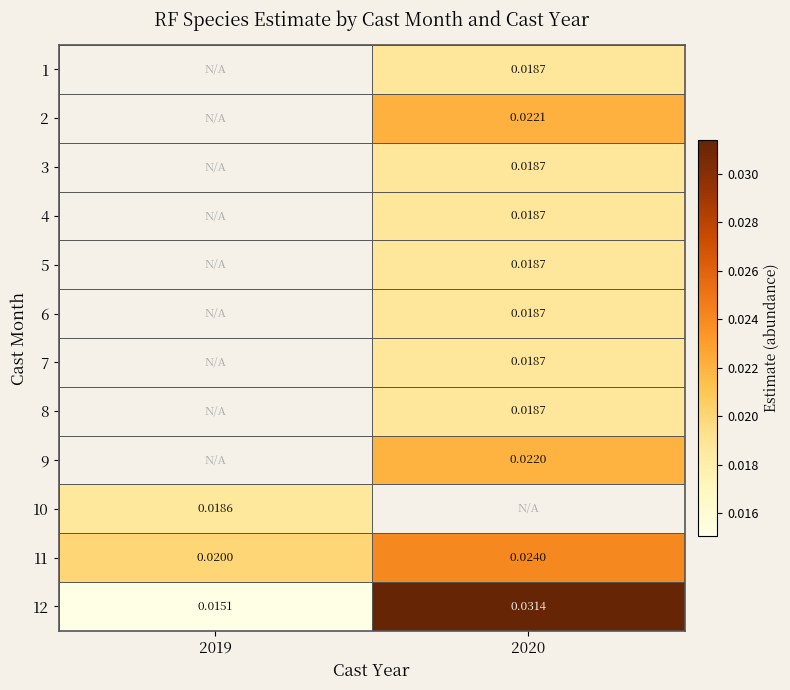

Is the value of 1 at 2019 greater than the value of 4 at 2020?

No